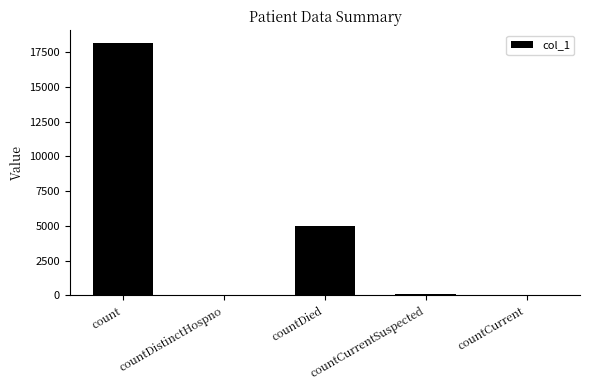

What is the sum of all values?

23359